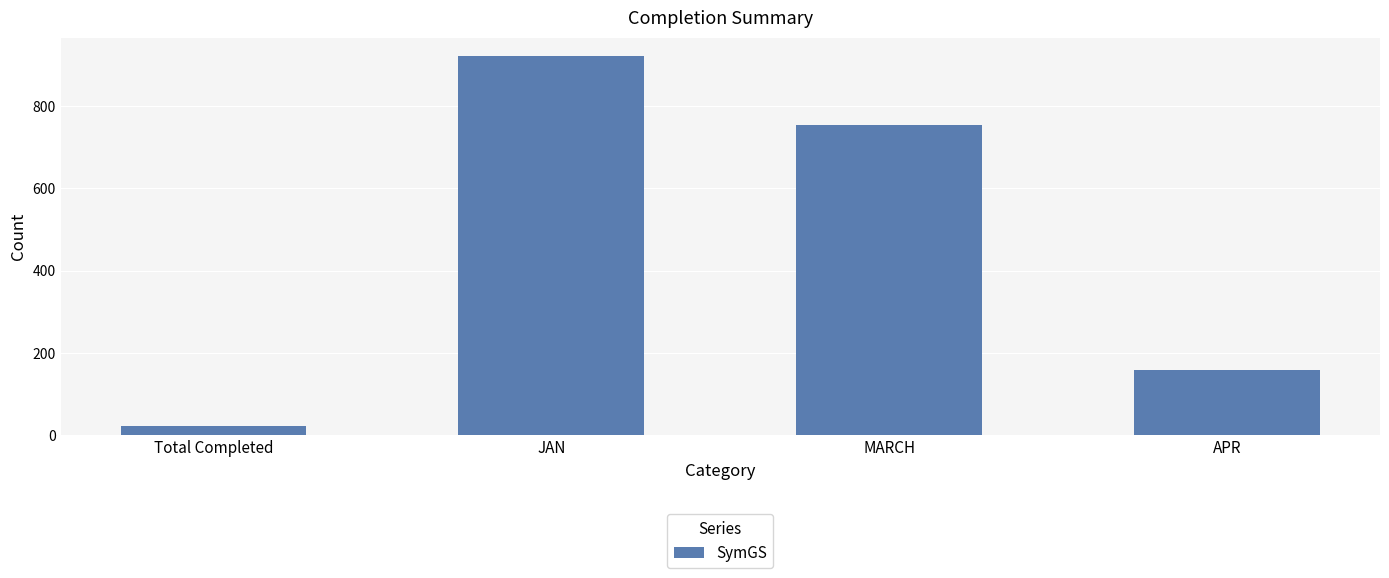

How many values are below 753?

2